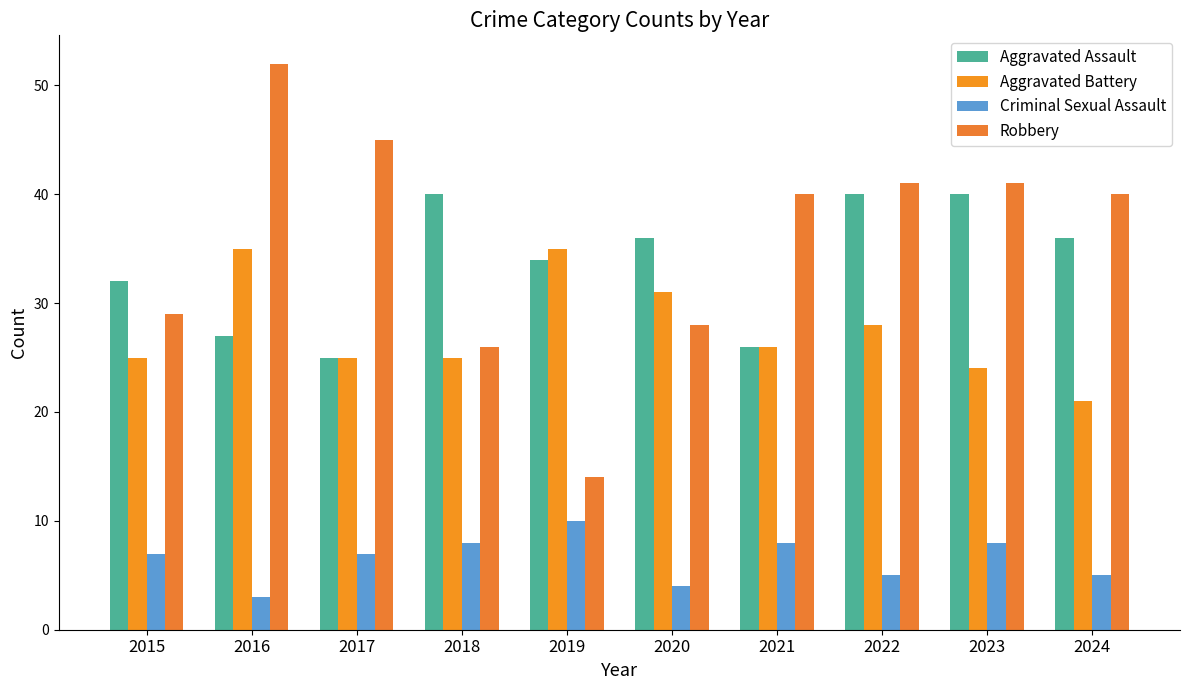

Are the bars grouped side by side (vs. stacked)?

Yes